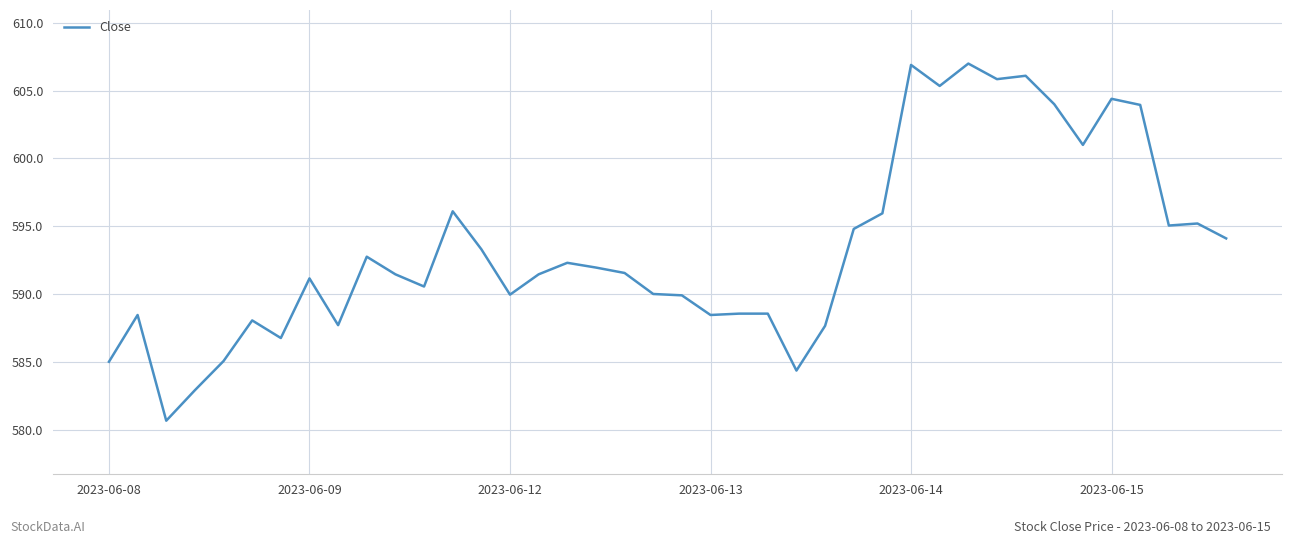

Is this an area chart (filled region under the line)?

No